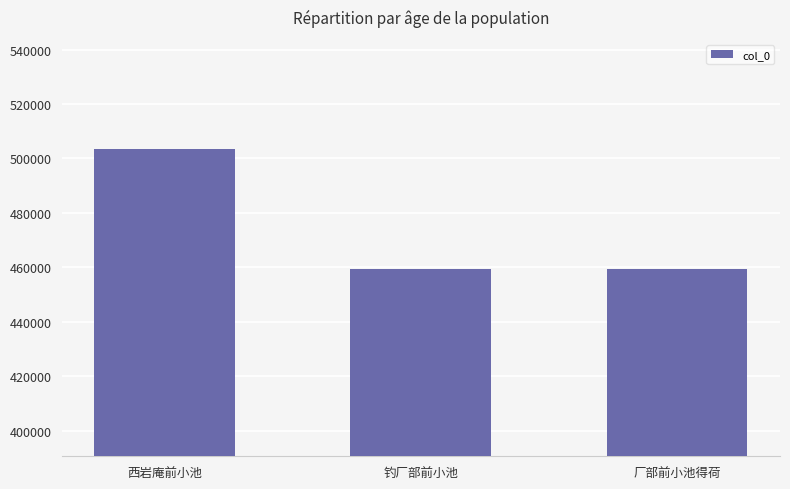

Which category has the highest value across all series?

西岩庵前小池